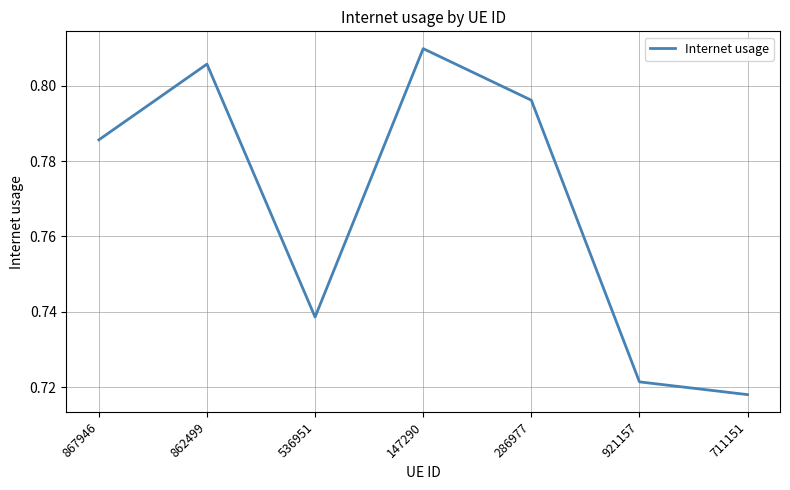

At which category does the data reach its first local peak?

862499